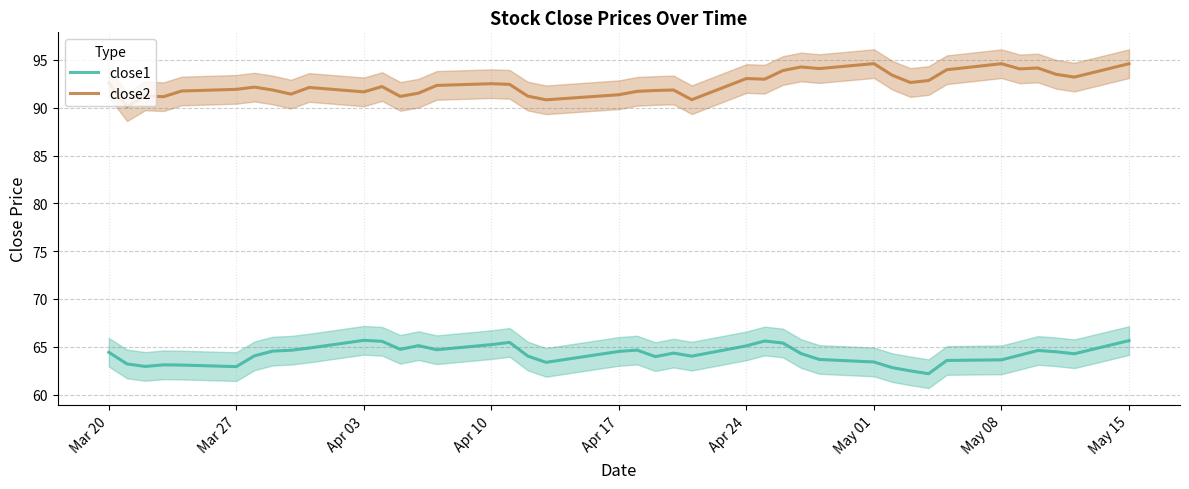

What is the maximum value for close1?

65.7